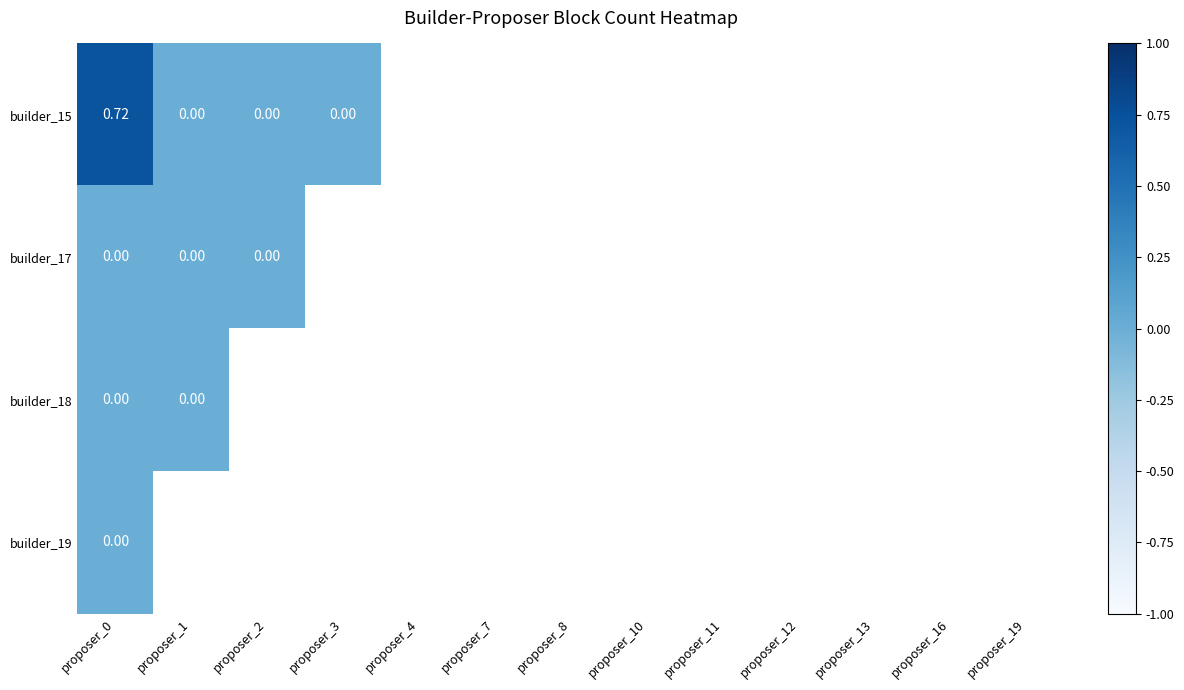

How many data points does each series have?

13